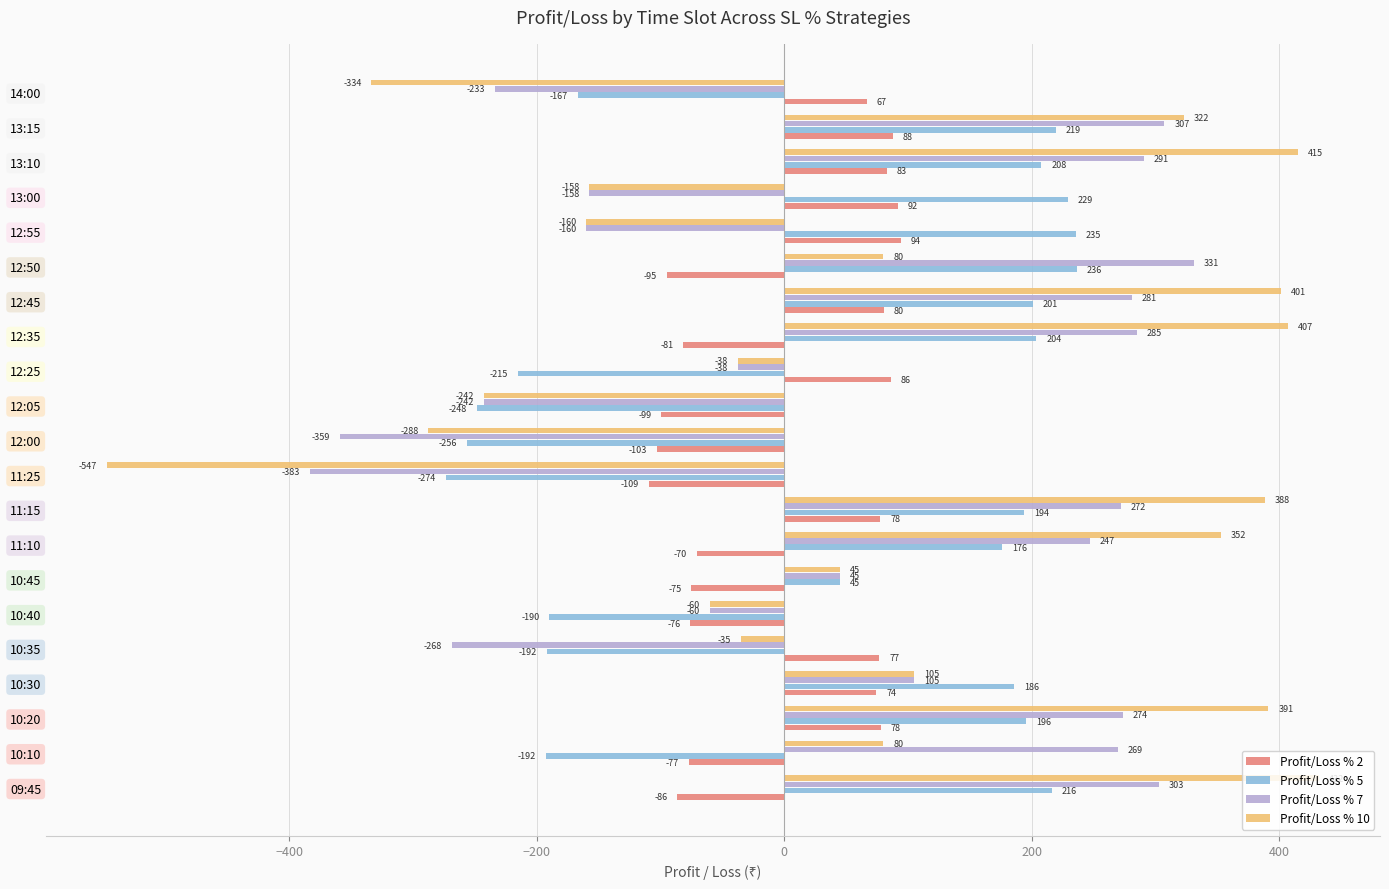

Read the Profit/Loss % 5 value at 12:35.

203.6